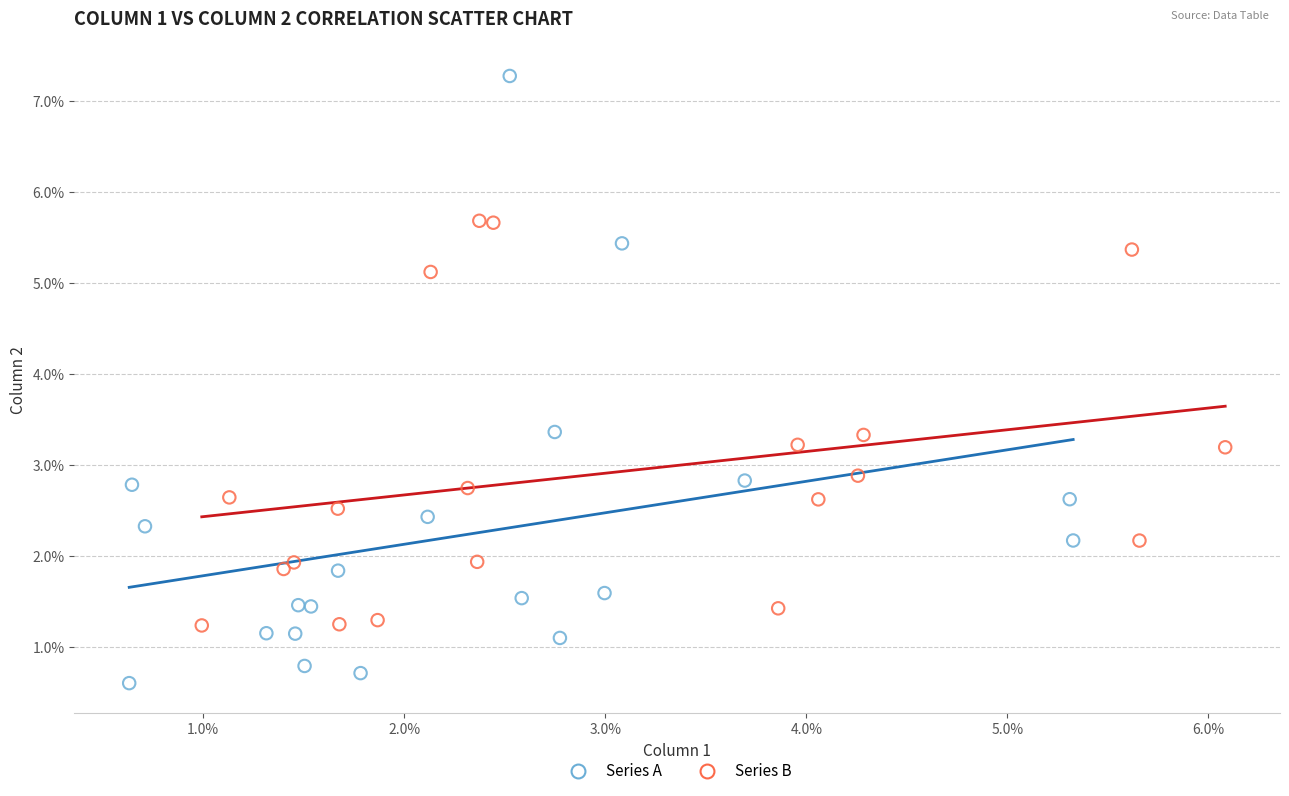

Which series contains the highest Y value?

Series A